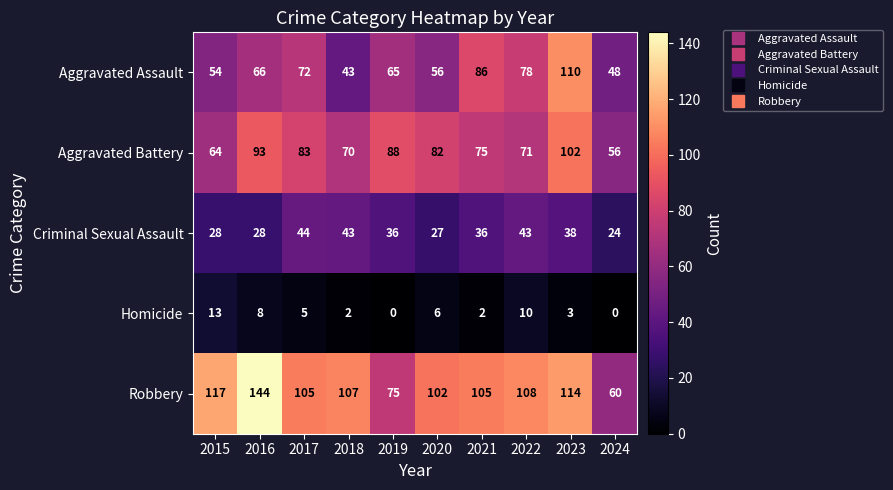

What is the maximum value shown in the chart?

144